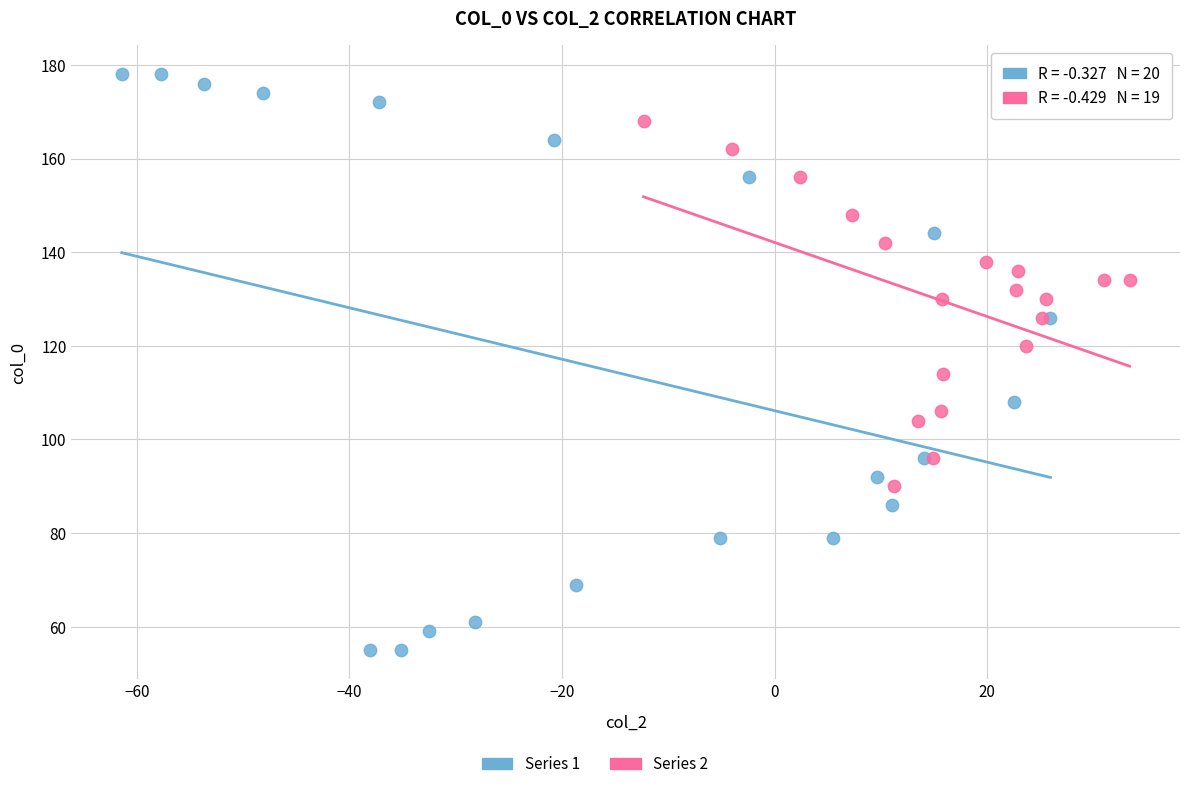

Which series contains the lowest Y value?

Series 1